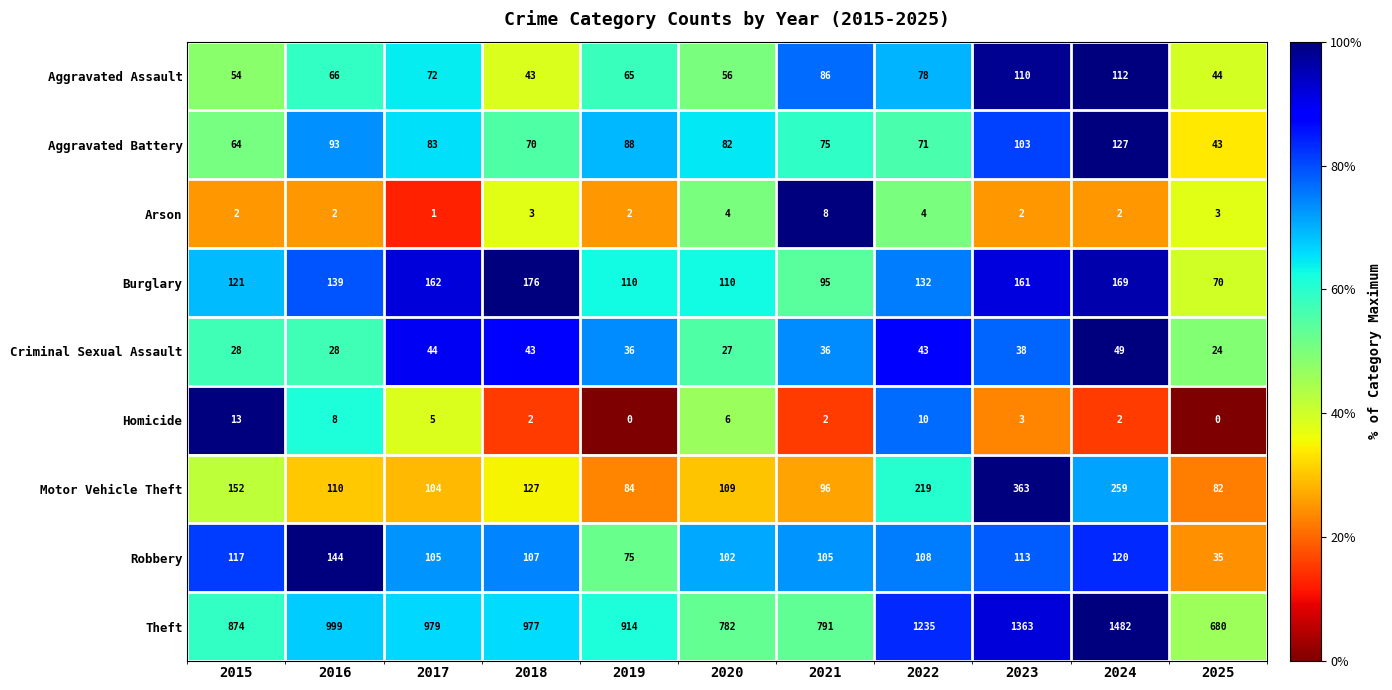

How many distinct data groups are displayed?

9